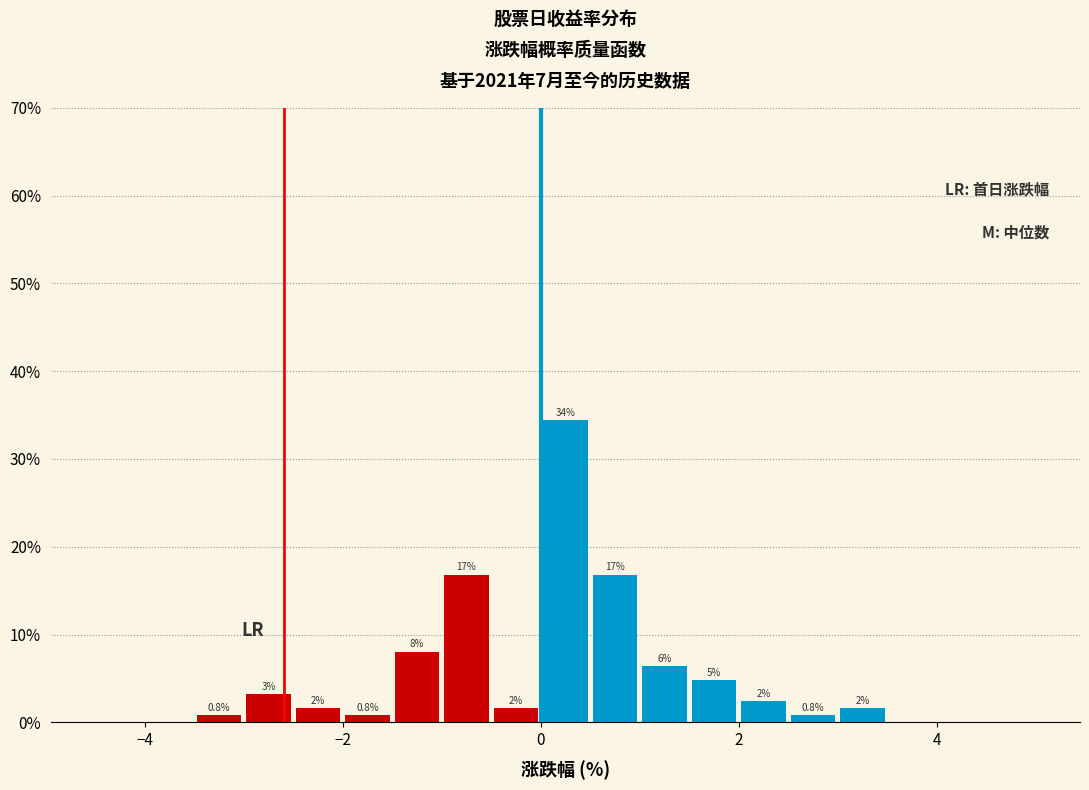

Around what value on the x-axis is the tallest bar? Give the approximate position of its centre, as read against the axis.

0.2